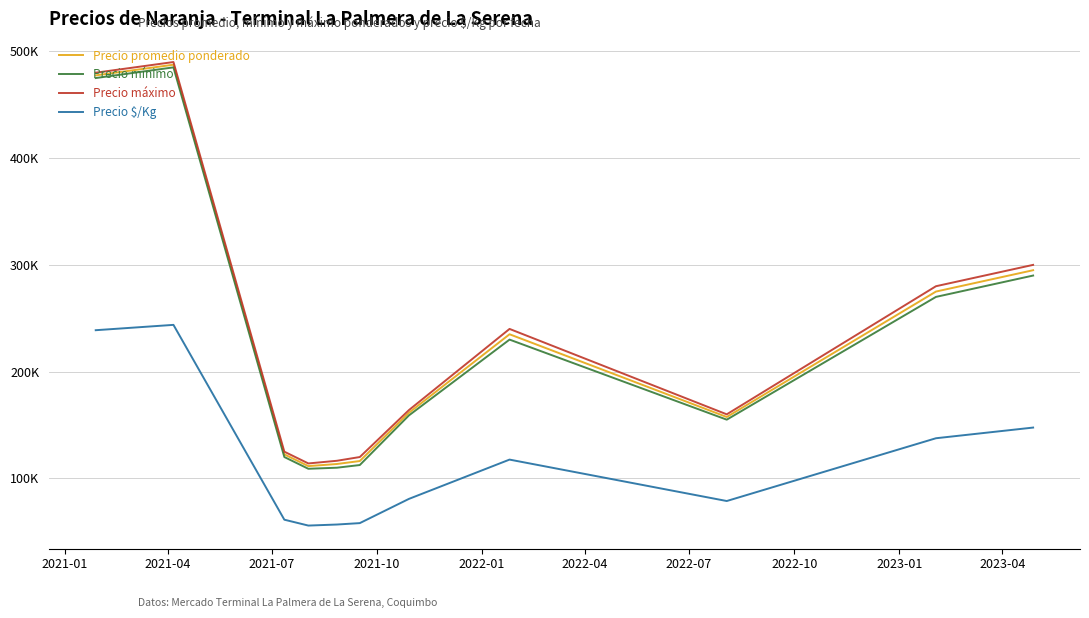

True or false: Precio máximo and Precio mínimo cross at least once.

False